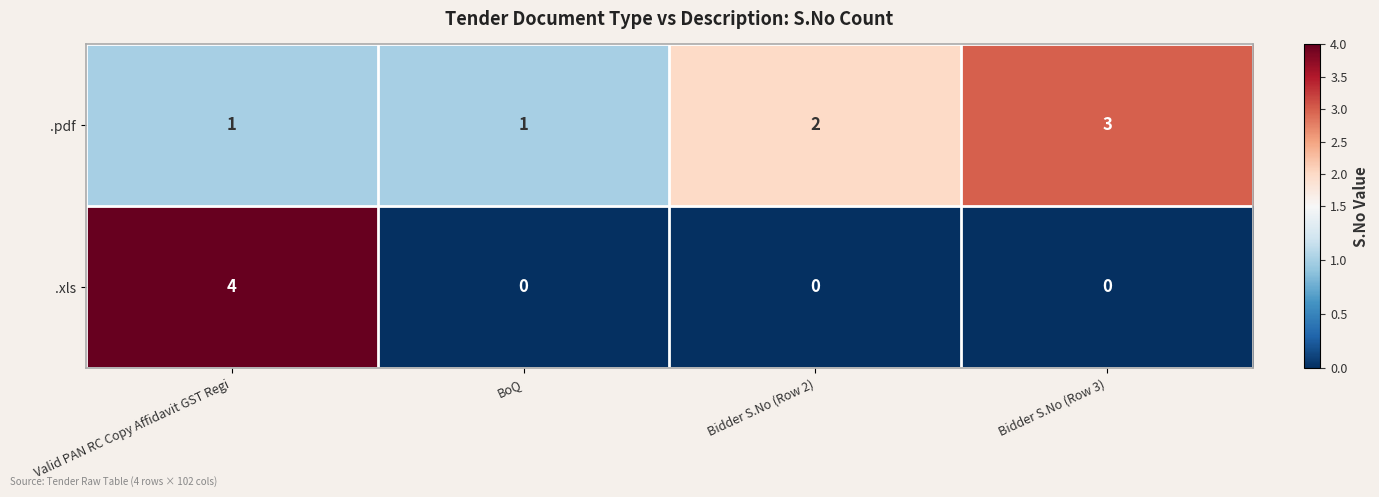

What is the total value across all series at Valid PAN RC Copy Affidavit GST Regi?

5